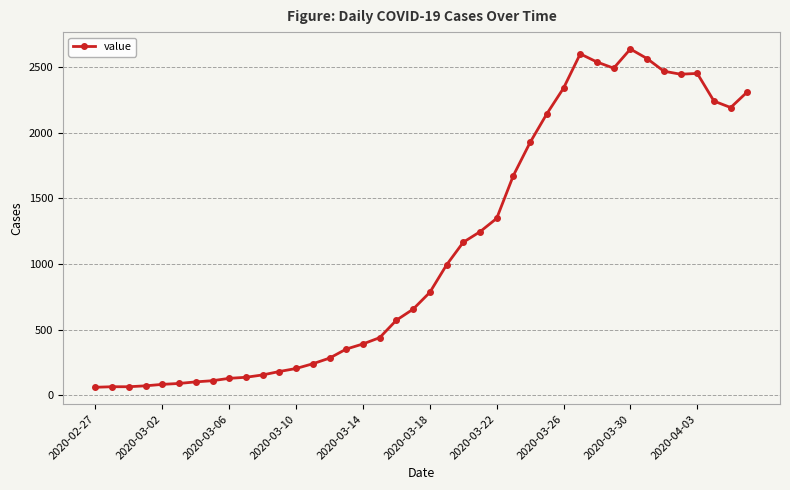

How many lines are shown in the chart?

1